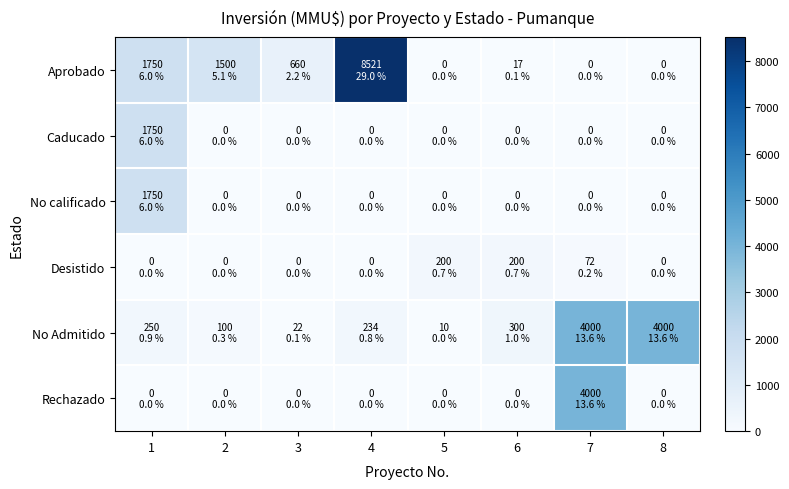

Which series changed the most between 3 and 8?

No Admitido